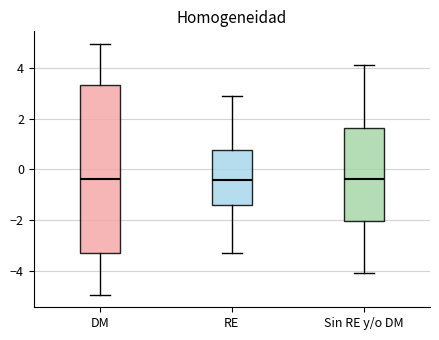

Reading left to right, read every box against the y-axis: the position of its median line, the range the box covers, and the ends of its whiskers. The values are not printed on the chart, so give them approximately, as read against the axis.

DM: median -0.4, box -3.2 to 3.4, whiskers -5.0 to 5.0
RE: median -0.4, box -1.4 to 0.8, whiskers -3.4 to 2.8
Sin RE y/o DM: median -0.4, box -2.0 to 1.6, whiskers -4.0 to 4.2